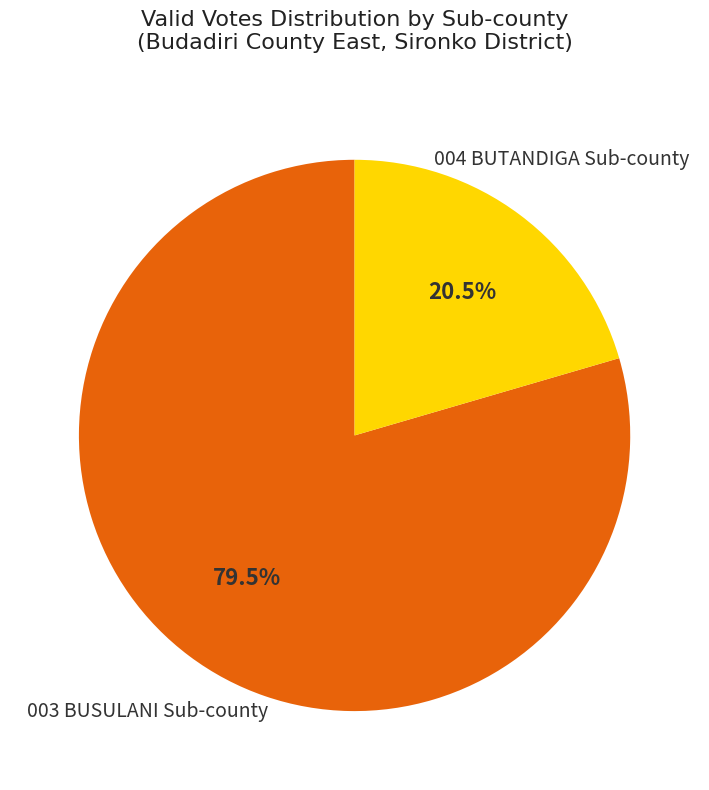

What is the ratio of the value at 004 BUTANDIGA Sub-county to the value at 003 BUSULANI Sub-county?

0.3